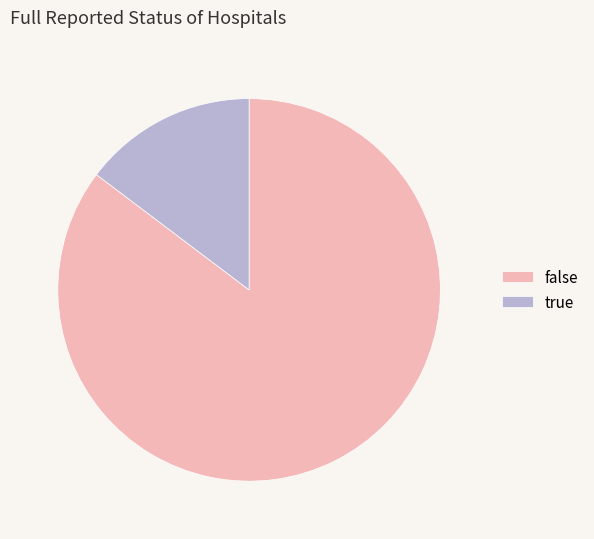

Rank the categories by value from highest to lowest.

false, true